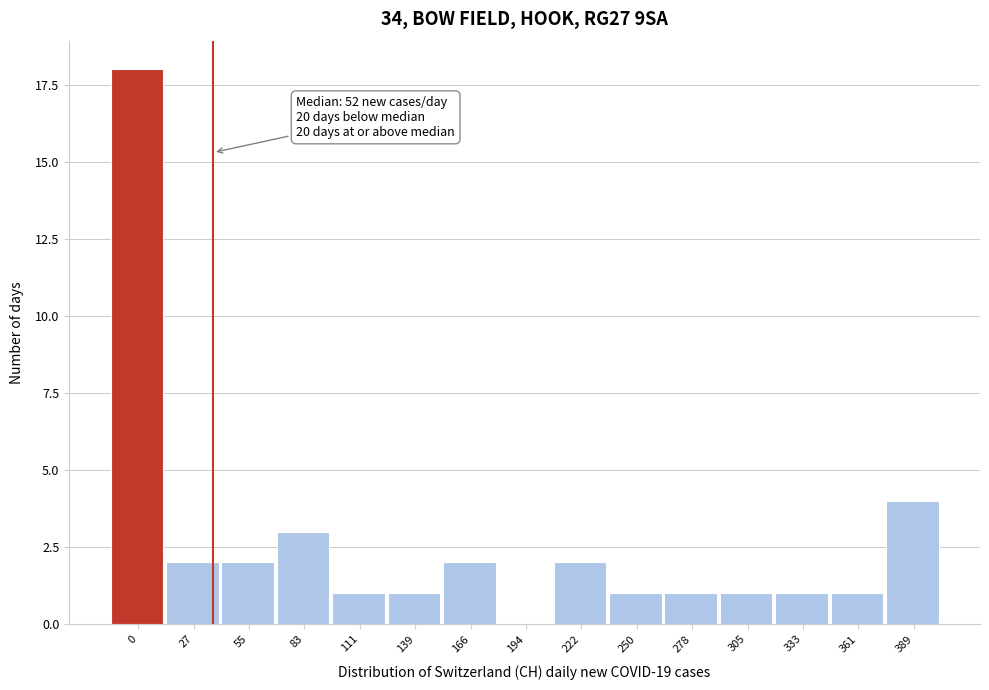

Reading left to right, extract all data points from this chart.

0=18	27=2	55=2	83=3	111=1	139=1	166=2	194=0	222=2	250=1	278=1	305=1	333=1	361=1	389=4